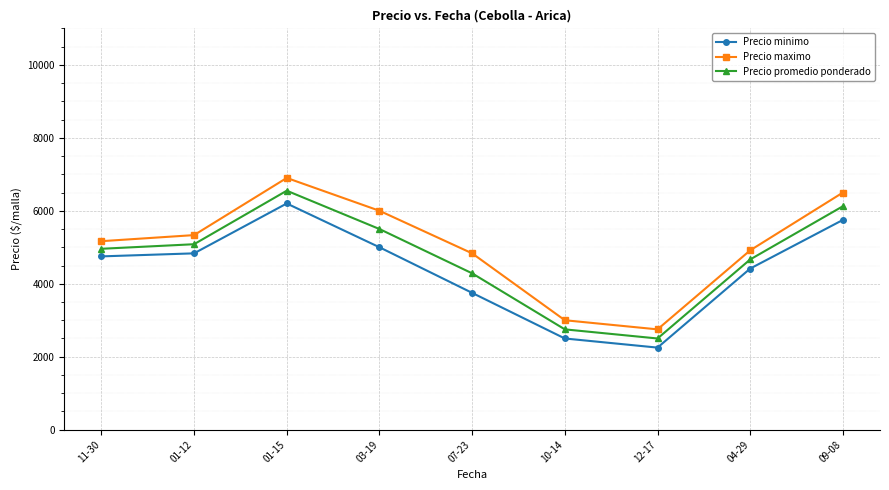

List the labels in order of Precio promedio ponderado value, largest first.

01-15, 09-08, 03-19, 01-12, 11-30, 04-29, 07-23, 10-14, 12-17